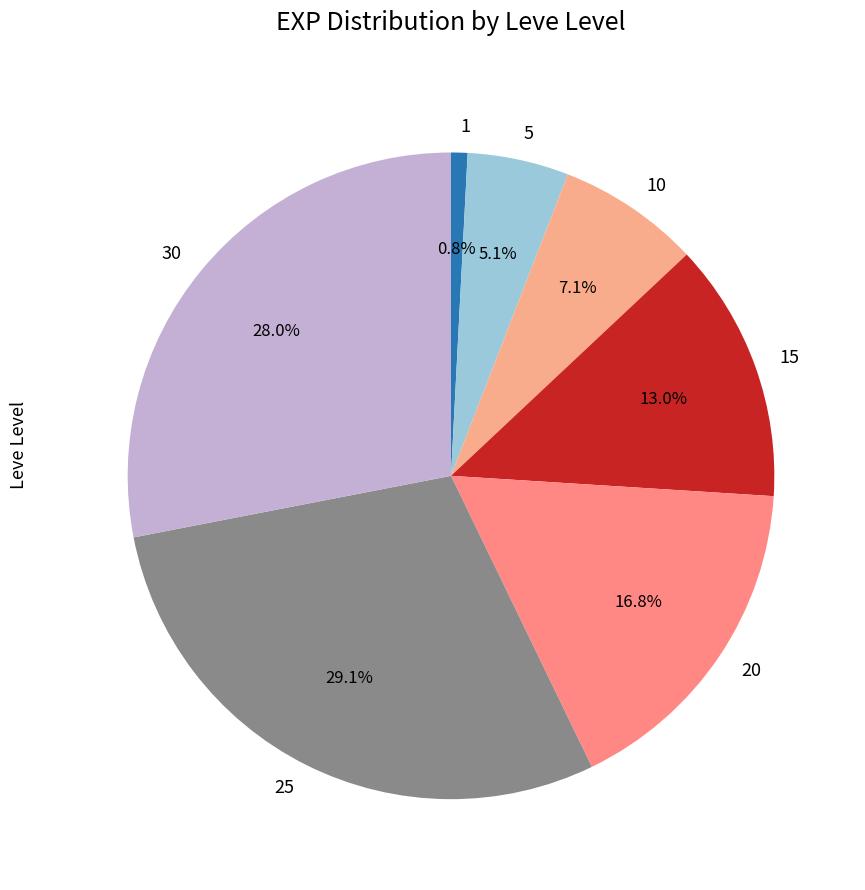

What percentage is the 10 slice, to the nearest percent?

7%